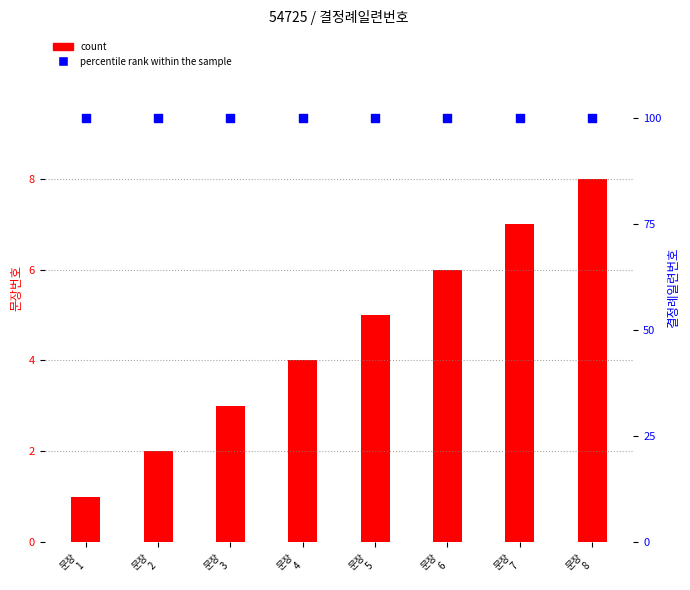

What is the total value across all series at 문장
8?

108